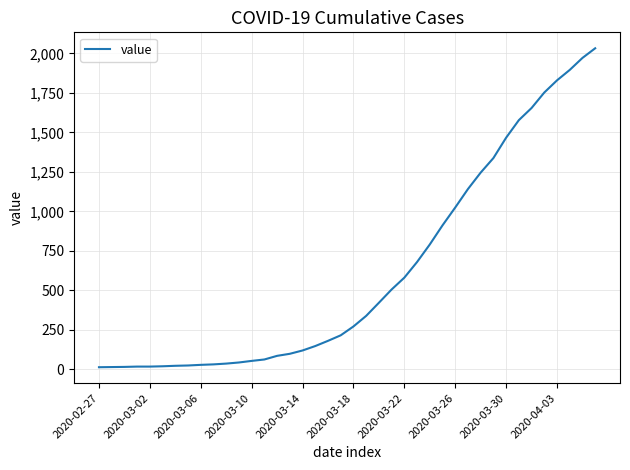

What is the difference between the maximum and minimum values?

2019